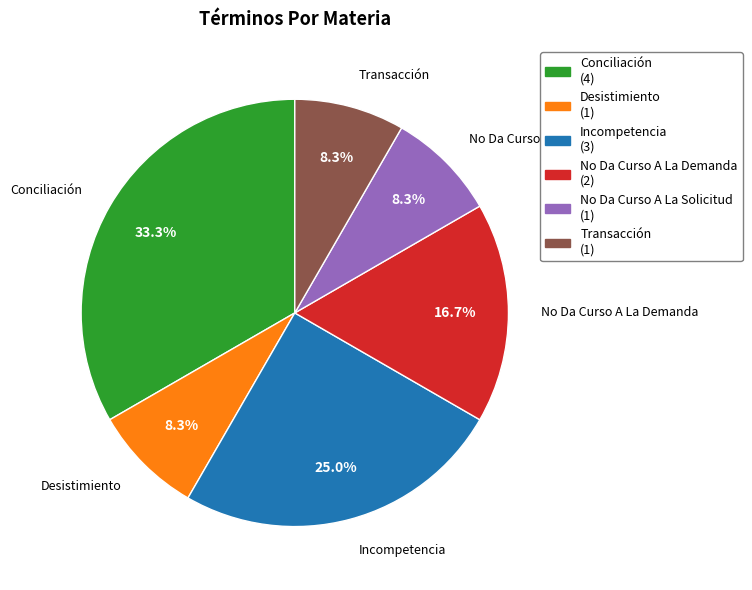

What is the largest slice in the pie chart?

Conciliación